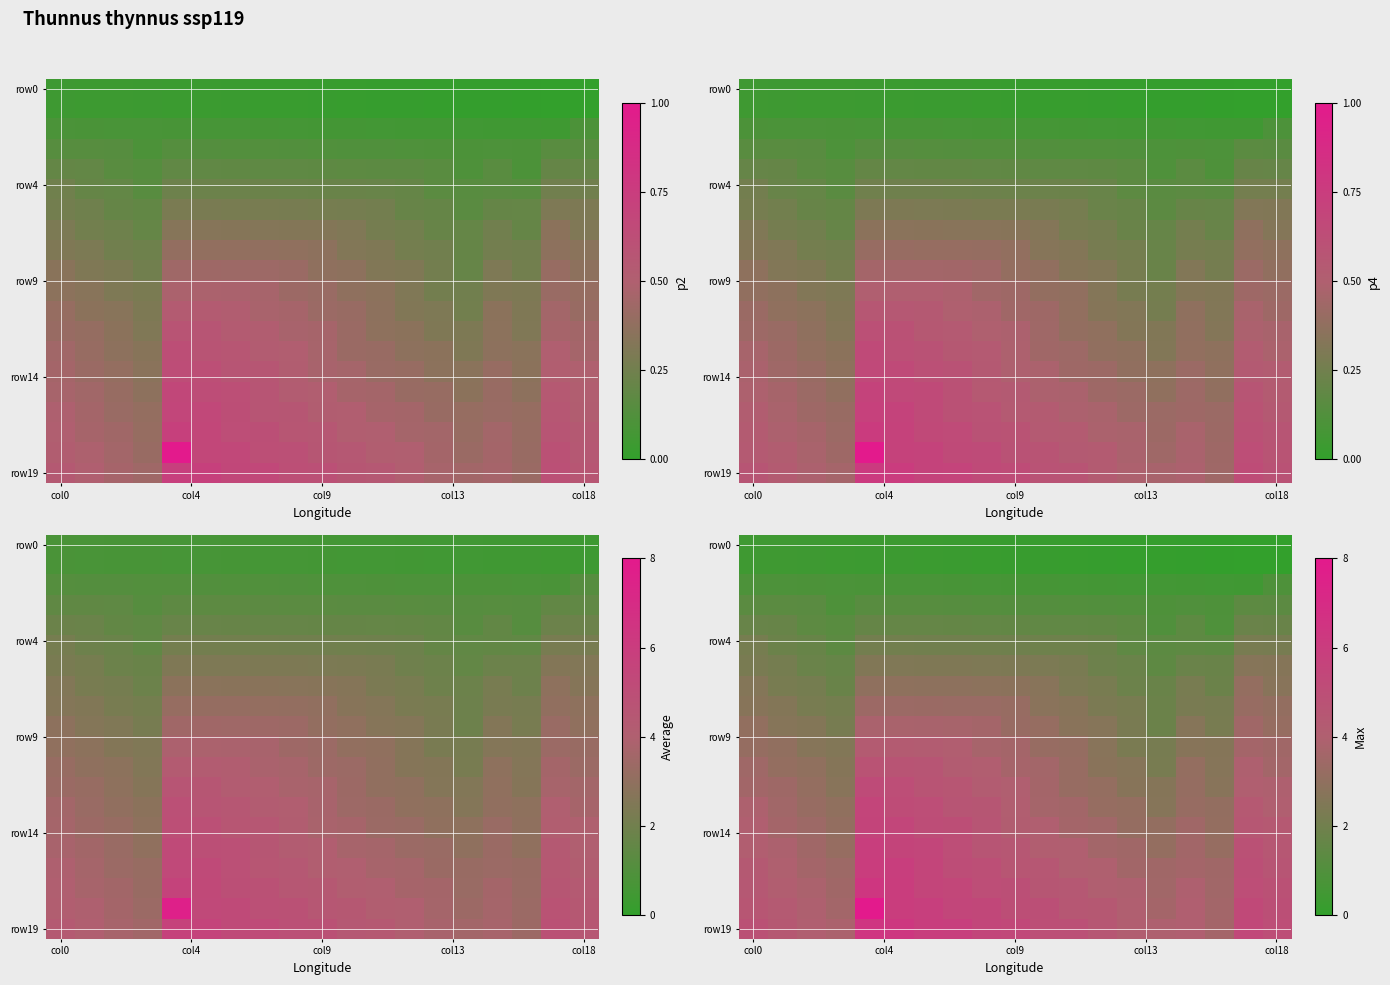

Count the number of data series in this chart.

20